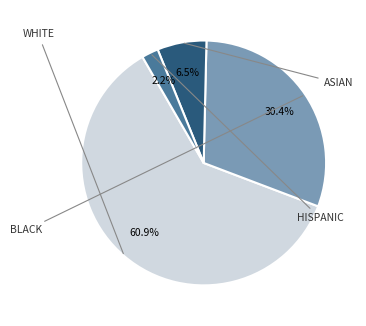

Which category has the smallest portion of the pie?

HISPANIC